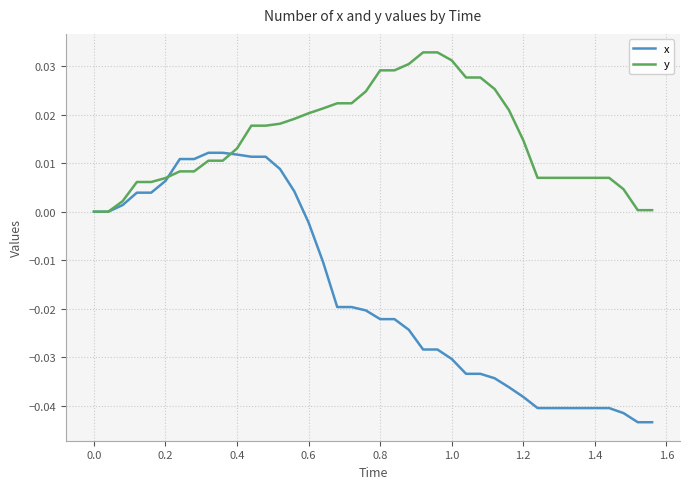

Rank the series by their average value, from highest to lowest.

y, x